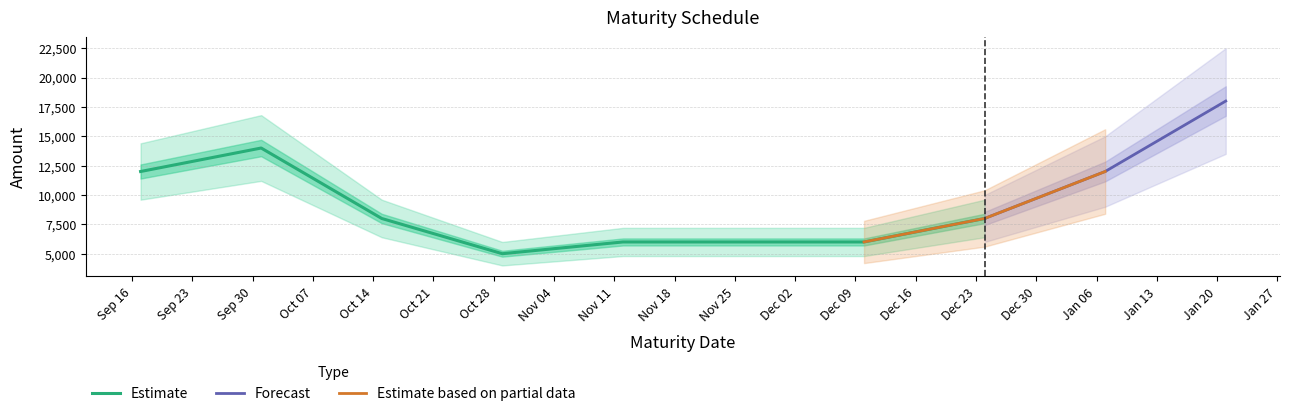

What is the average value?

9889